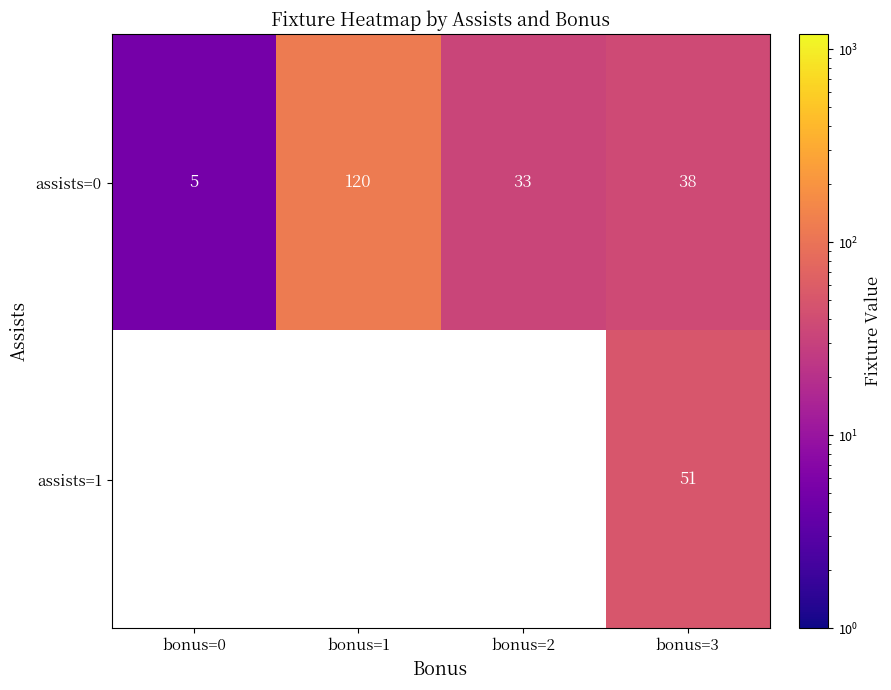

What is the spread (max minus min) of values at bonus=3?

13